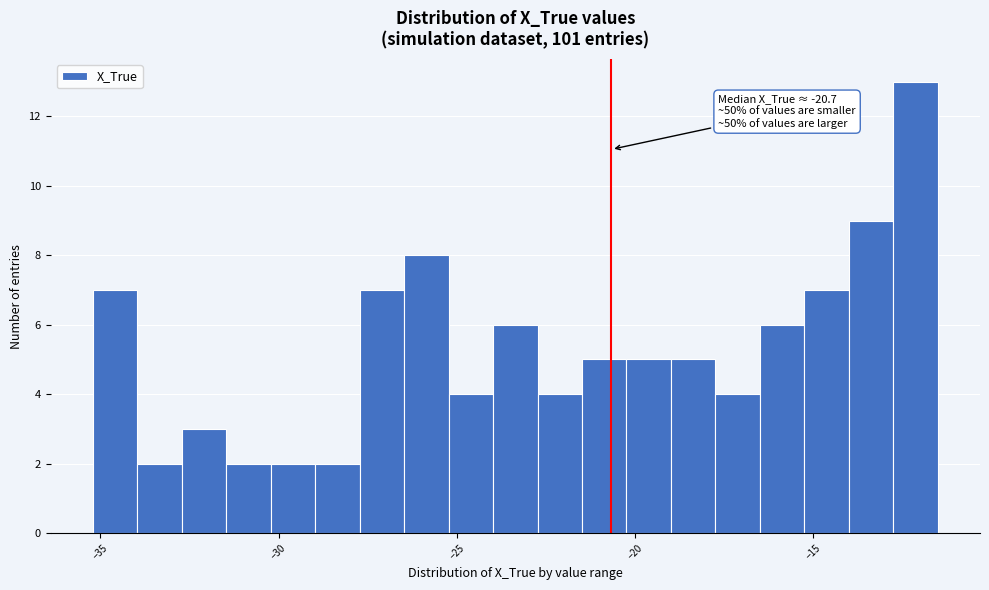

Read against the x-axis, roughly where is the centre of the tallest bar?

-12.0